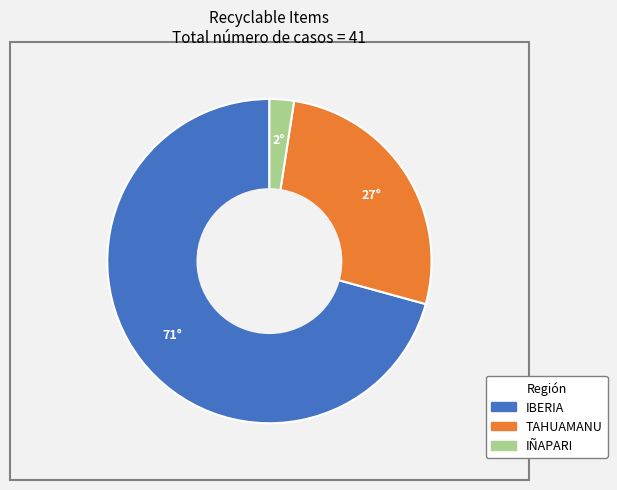

Which category has the smallest portion of the pie?

IÑAPARI